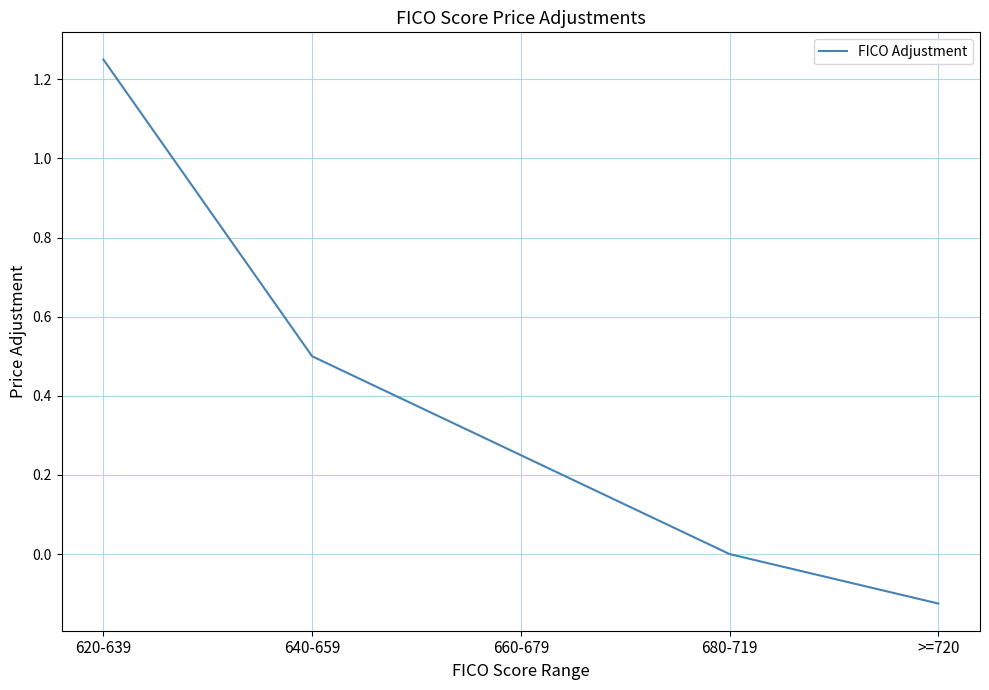

Is it true that the value at >=720 is -0.2?

False